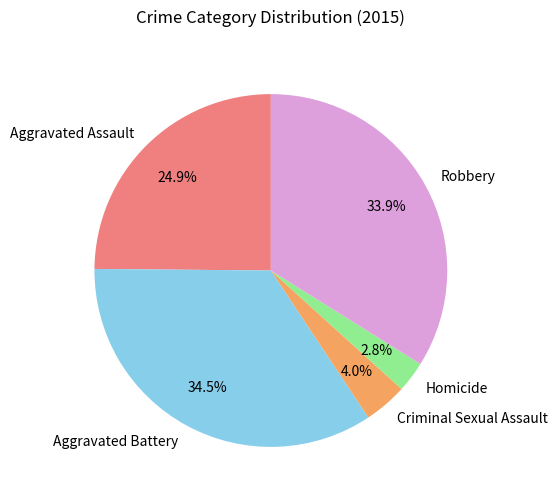

To the nearest percent, what is the combined percentage of Robbery and Aggravated Battery?

68%